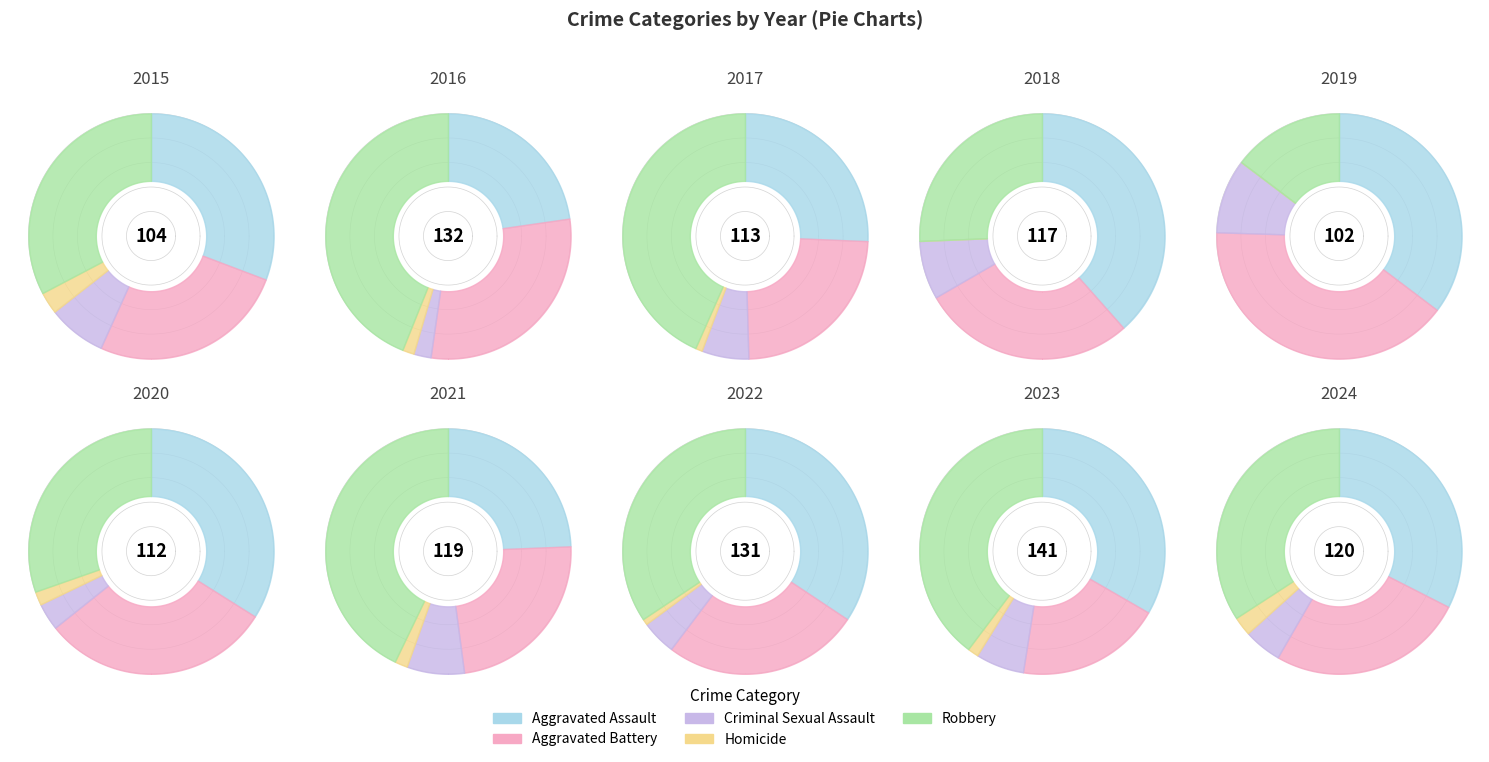

How many slices are in this pie chart?

10